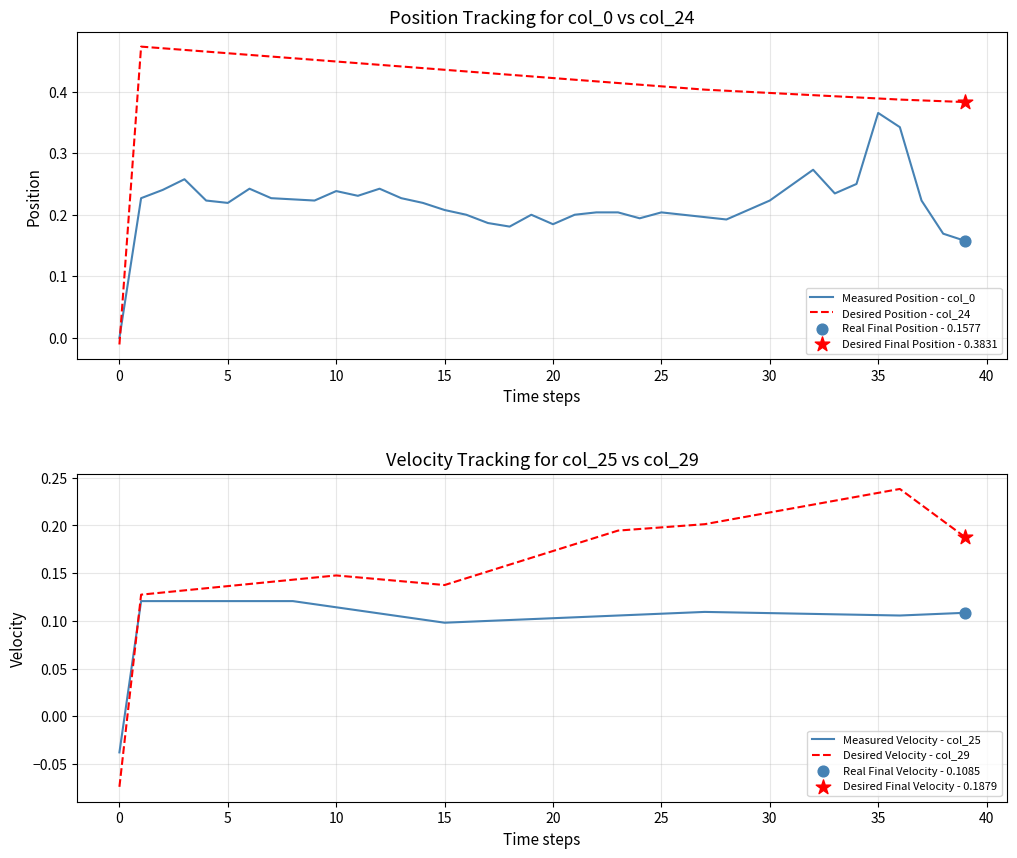

At how many categories does at least one series exceed 0?

39